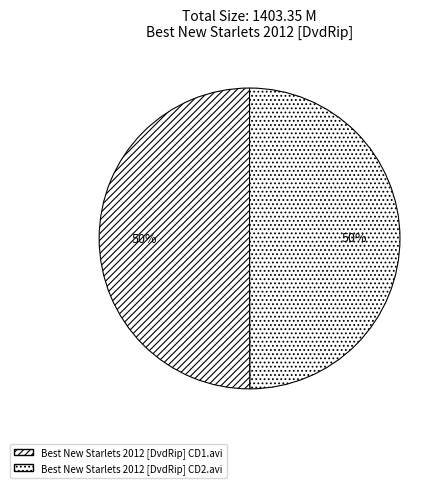

What percentage is NOT represented by Best New Starlets 2012 [DvdRip] CD1.avi?

50.0%